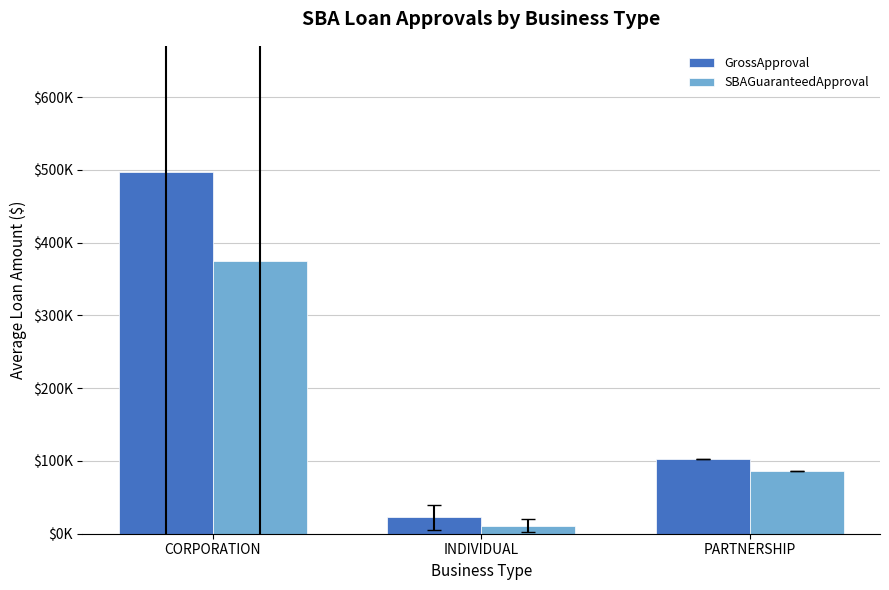

What are all the series names shown in the legend?

GrossApproval, SBAGuaranteedApproval